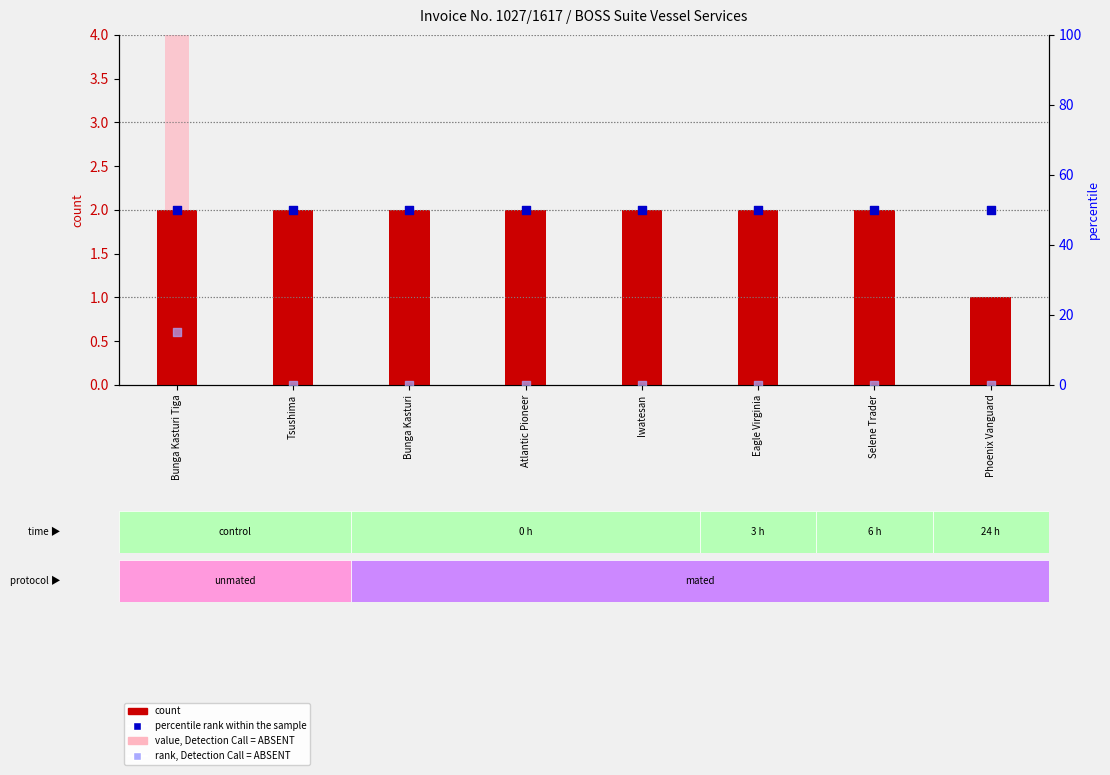

At how many categories does at least one series exceed 13?

8